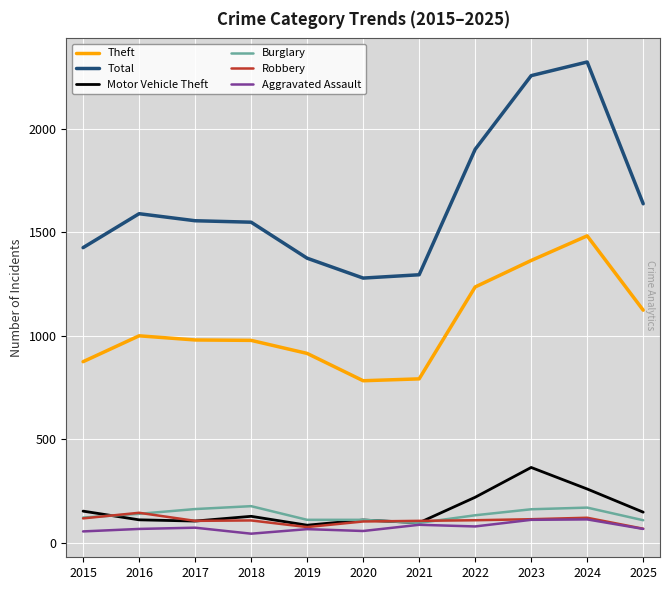

Where is Total nearest to the value 1800?

2022